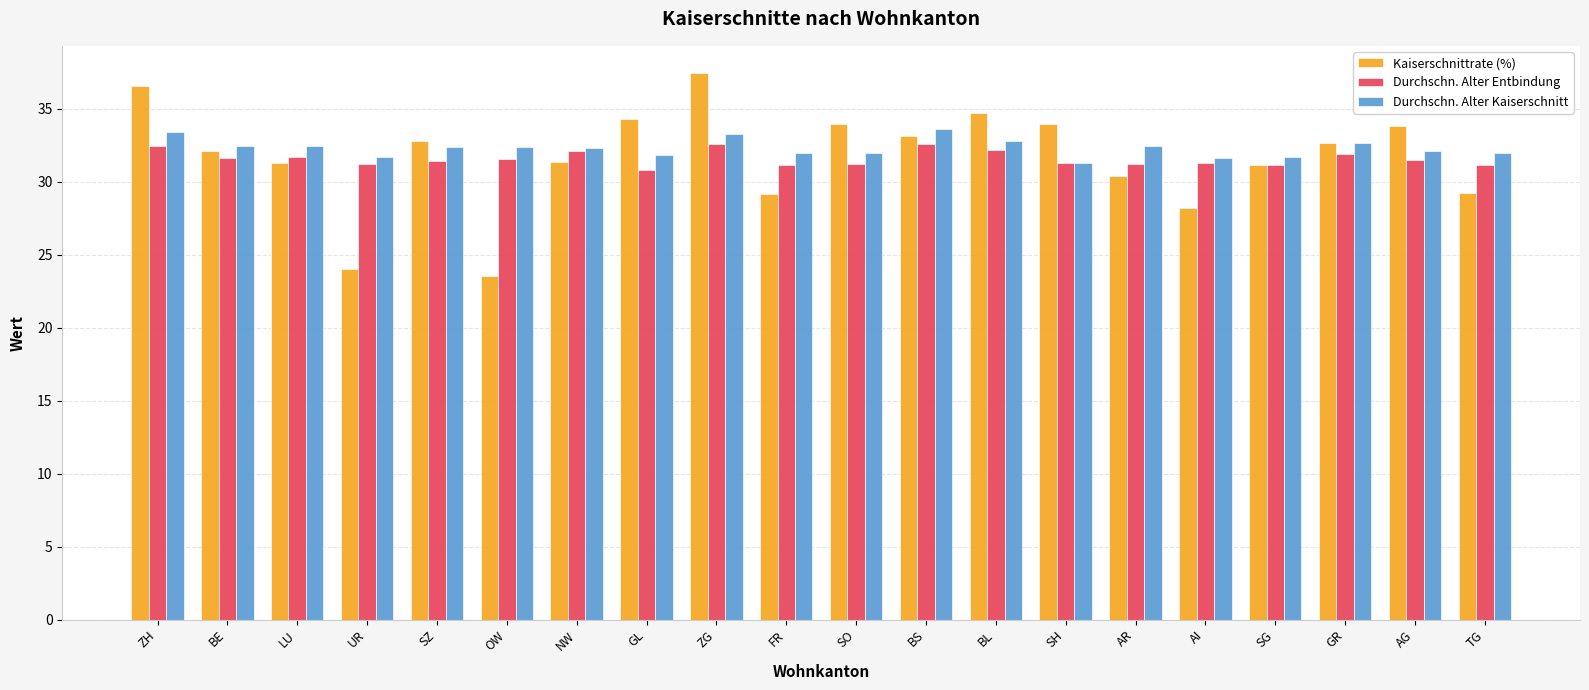

Rank the series by their maximum value, from highest to lowest.

Kaiserschnittrate (%), Durchschn. Alter Kaiserschnitt, Durchschn. Alter Entbindung